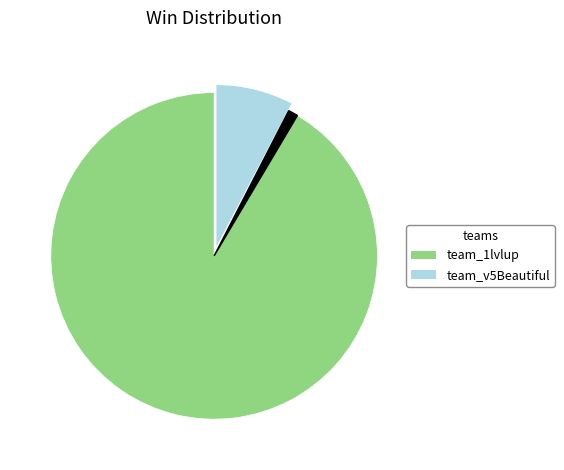

Does any single category account for the majority?

Yes